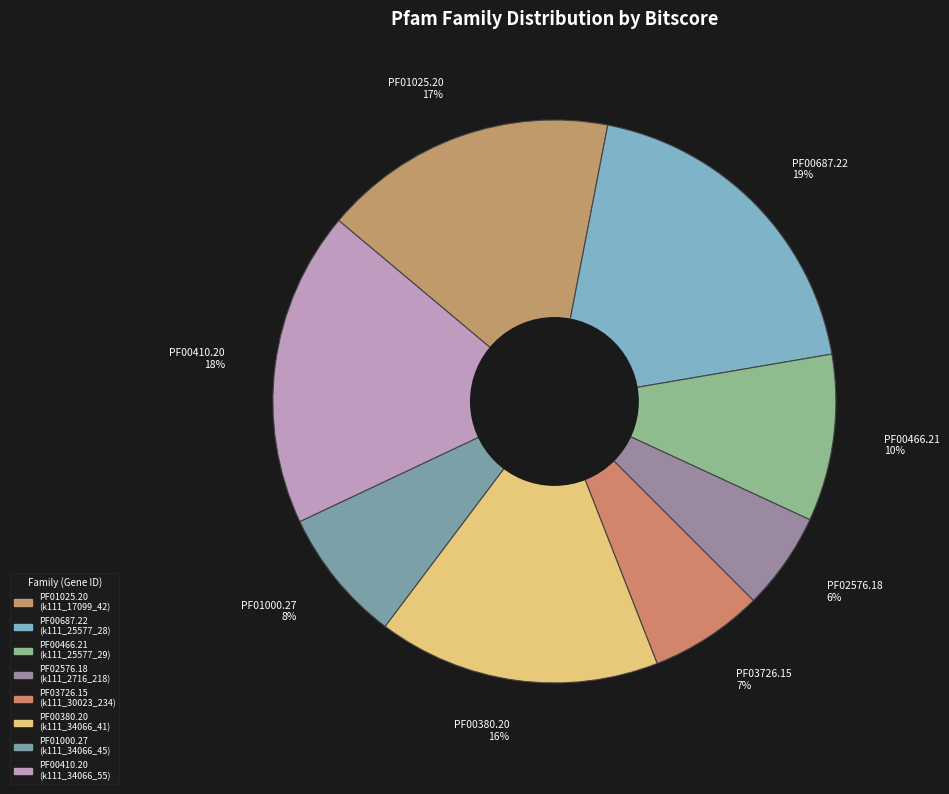

To the nearest percent, what percentage of the pie is PF01000.27?

8%